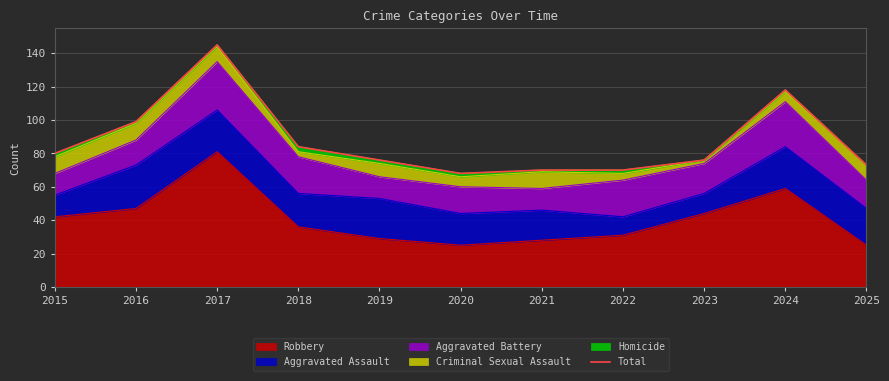

Rank the categories by value from highest to lowest.

2017, 2024, 2016, 2018, 2015, 2019, 2023, 2025, 2021, 2022, 2020